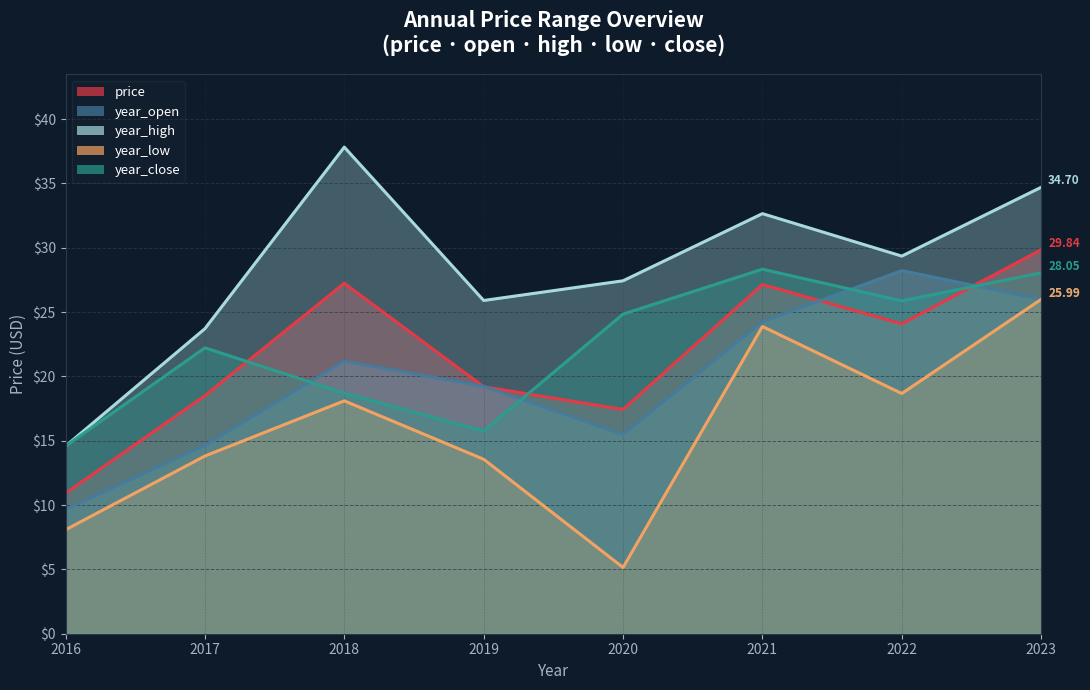

Does the chart display data point markers on the line(s)?

No